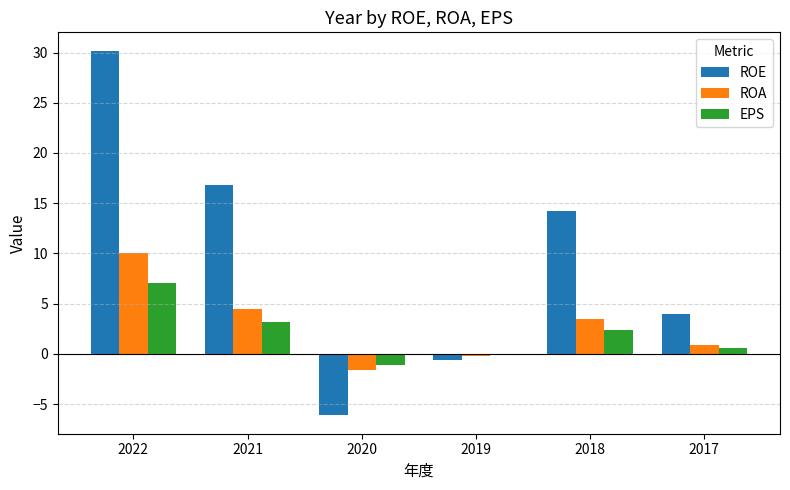

Which series changed the most between 2021 and 2017?

ROE